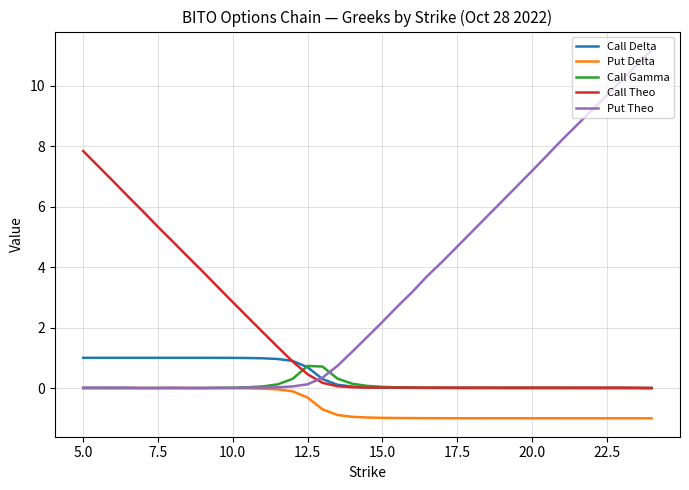

What is the smallest value displayed?

-1.0